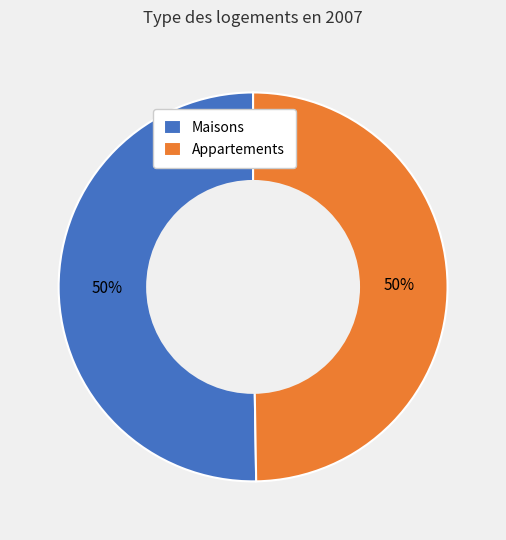

To the nearest percent, what is the combined percentage of Maisons and Appartements?

100%